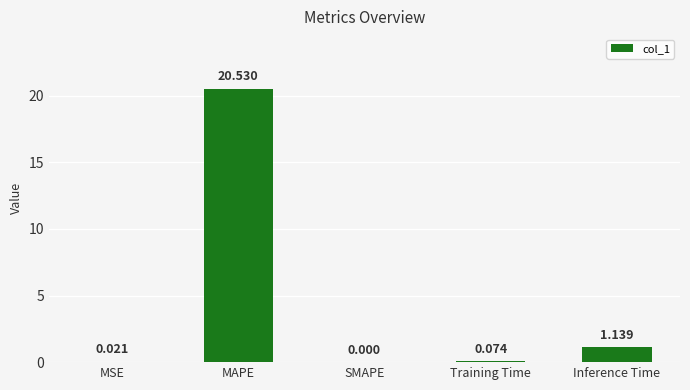

Which has a higher value, Inference Time or MAPE?

MAPE